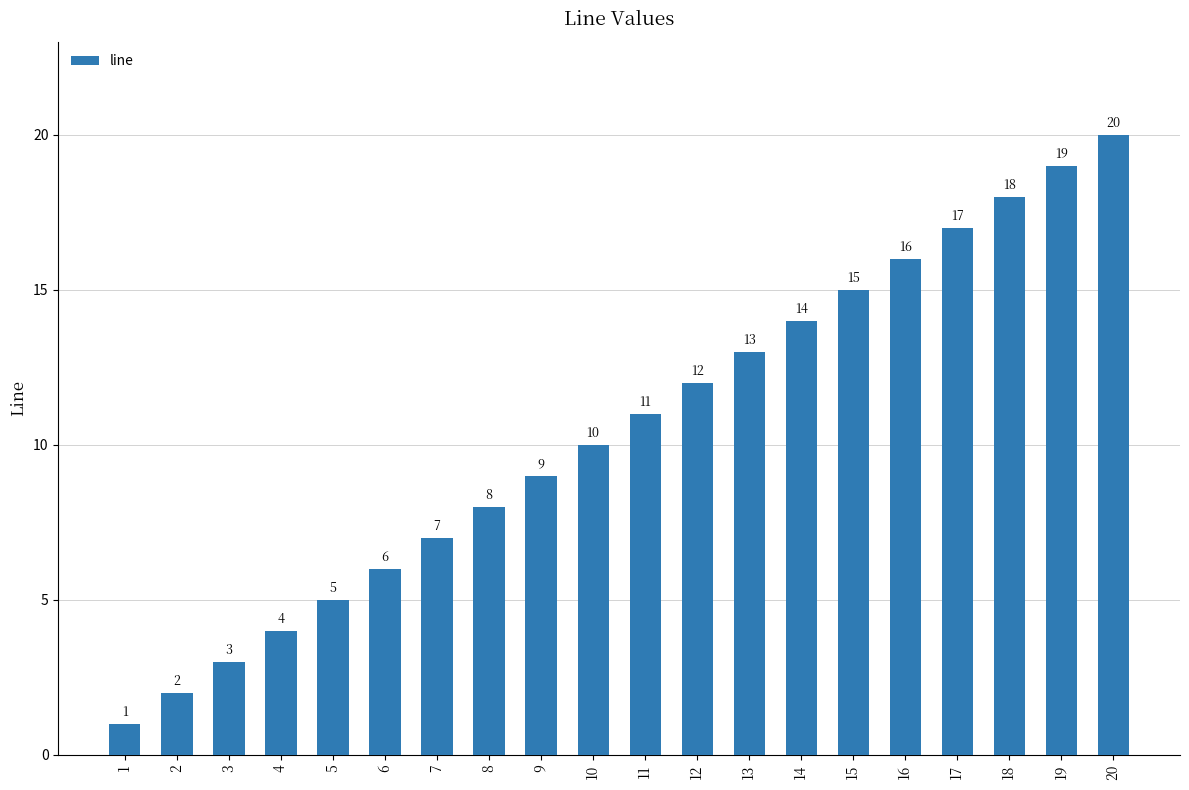

What is the difference between the maximum and second lowest values?

18